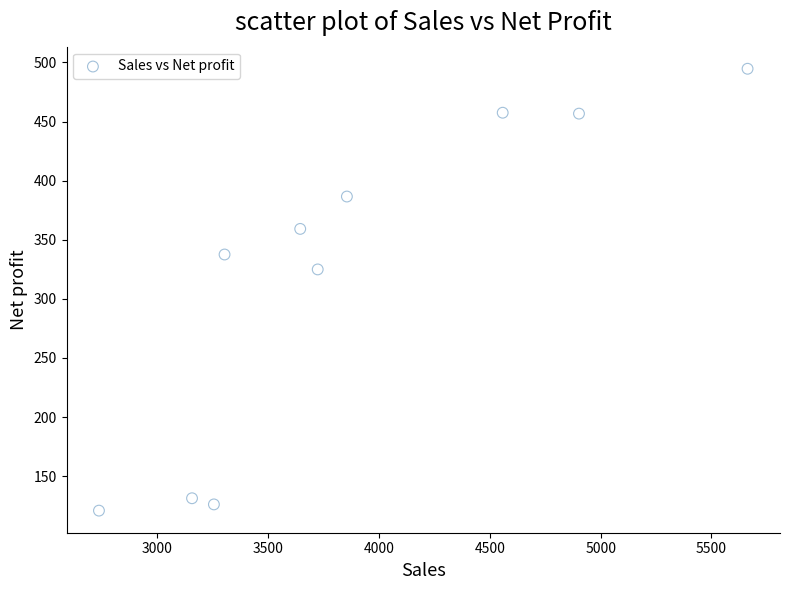

What is the average X value?

3879.5